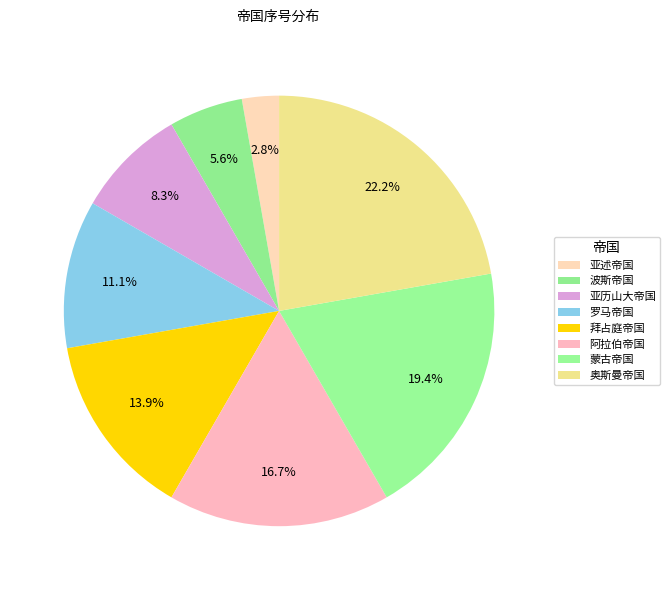

Is the sum of 亚述帝国 and 拜占庭帝国 greater than half?

No